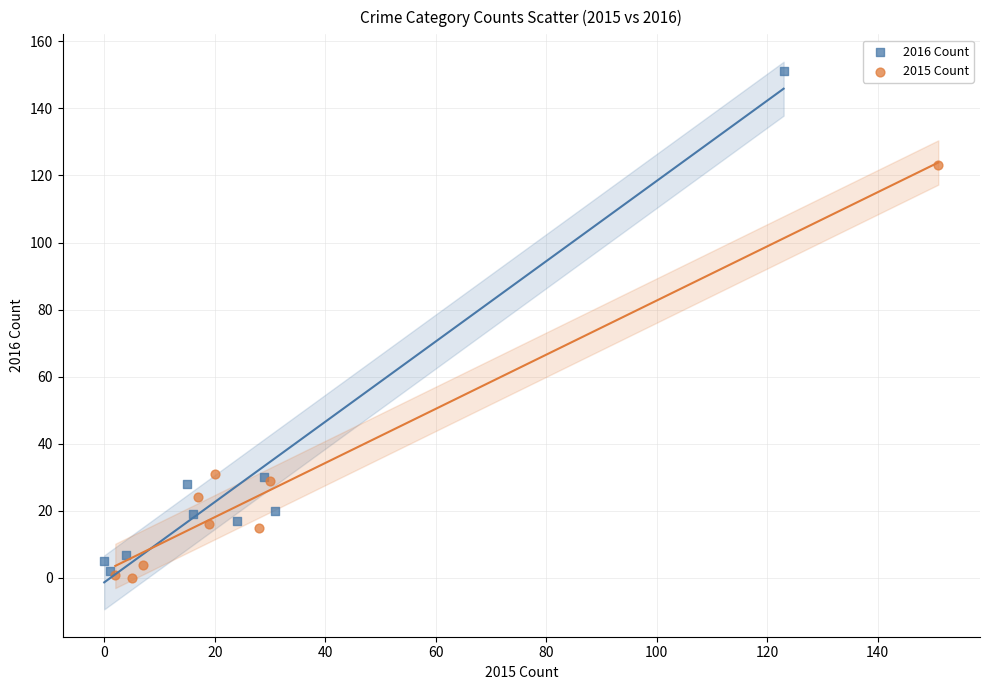

Which series has the widest spread of Y values?

2016 Count